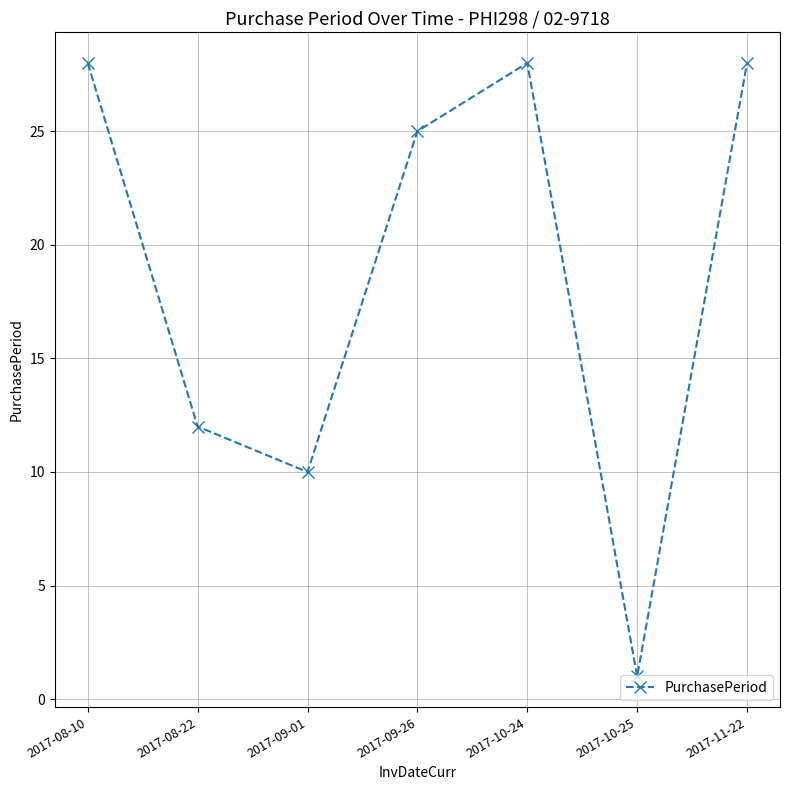

What value does the data have at 2017-08-10?

28